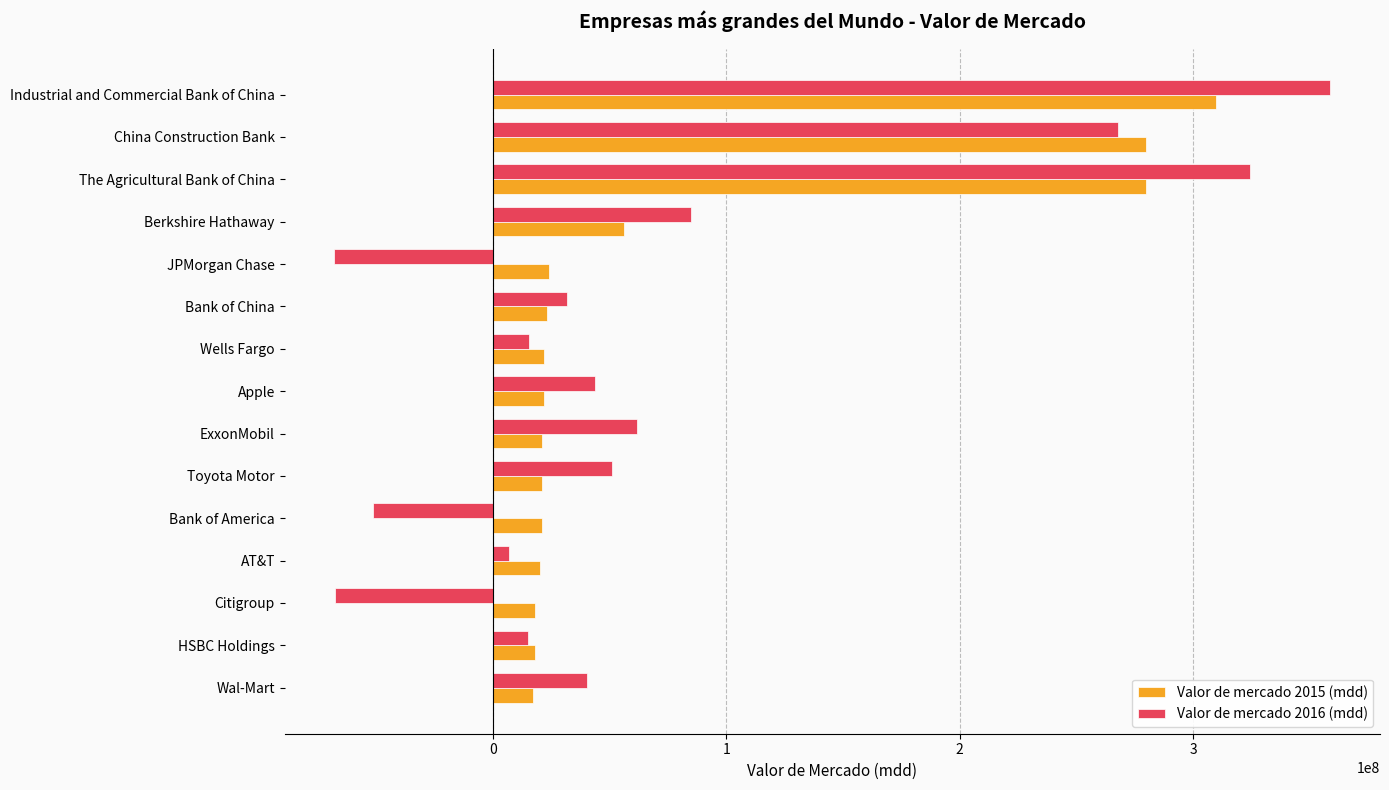

Which series has the largest range (max minus min)?

Valor de mercado 2016 (mdd)